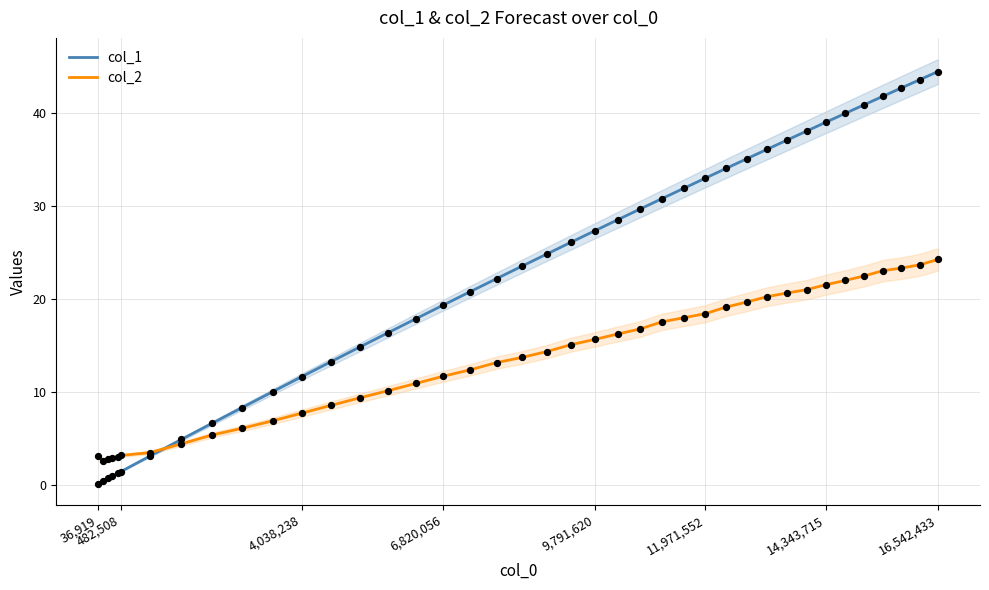

Which series contains the highest Y value?

col_1